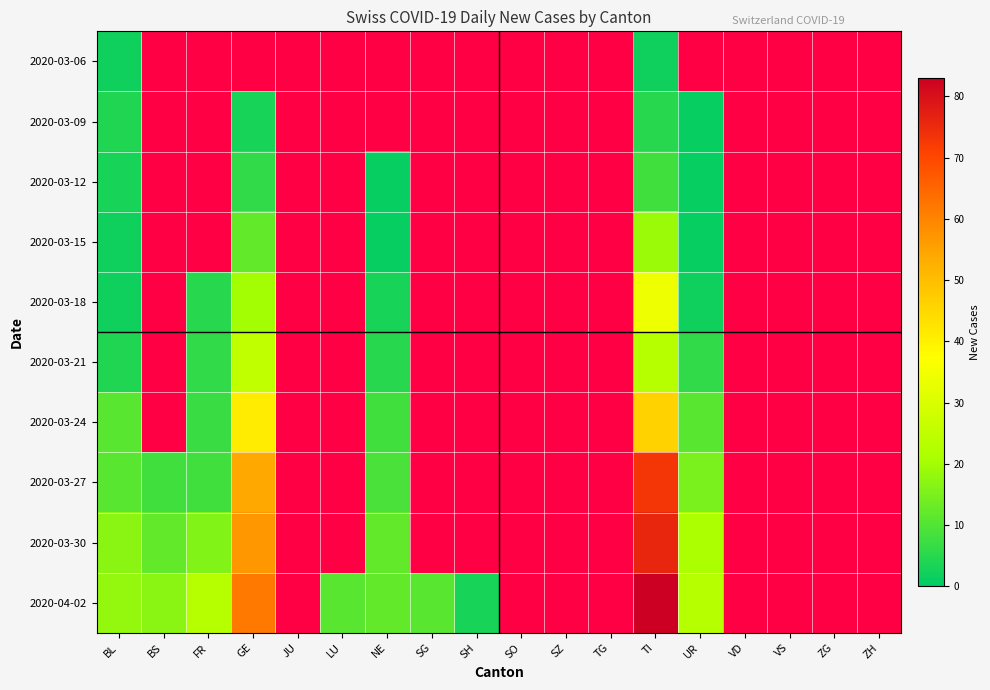

Rank the series by their maximum value, from lowest to highest.

2020-03-06, 2020-03-09, 2020-03-12, 2020-03-15, 2020-03-21, 2020-03-18, 2020-03-24, 2020-03-27, 2020-03-30, 2020-04-02